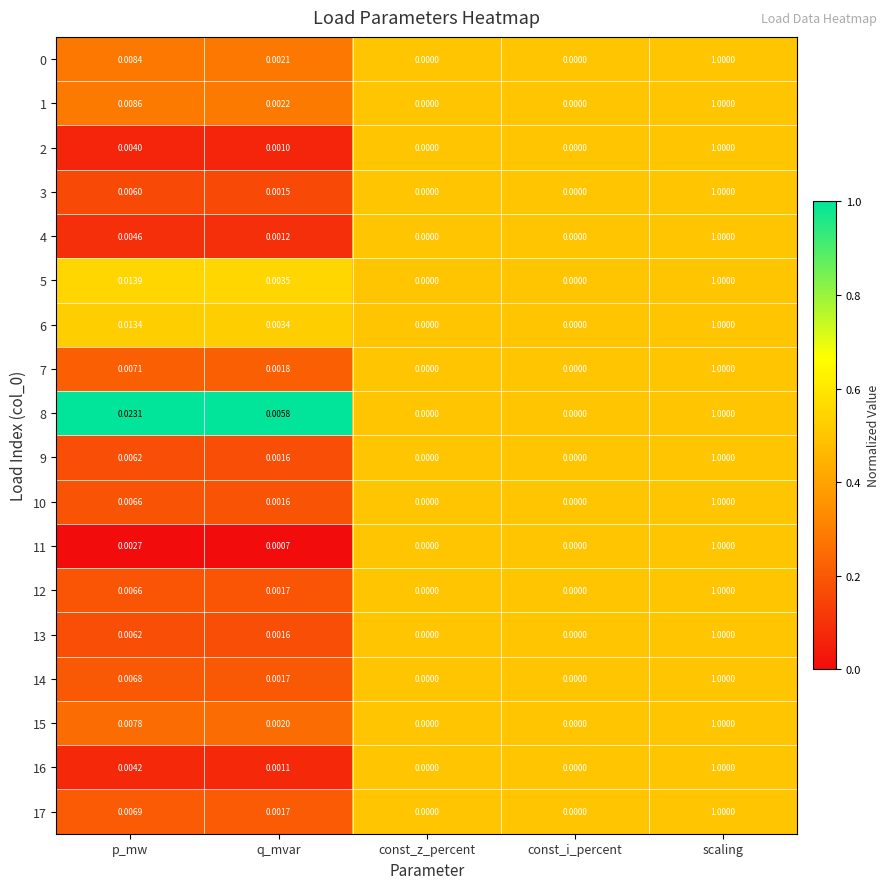

At which label does 13 reach its peak?

scaling